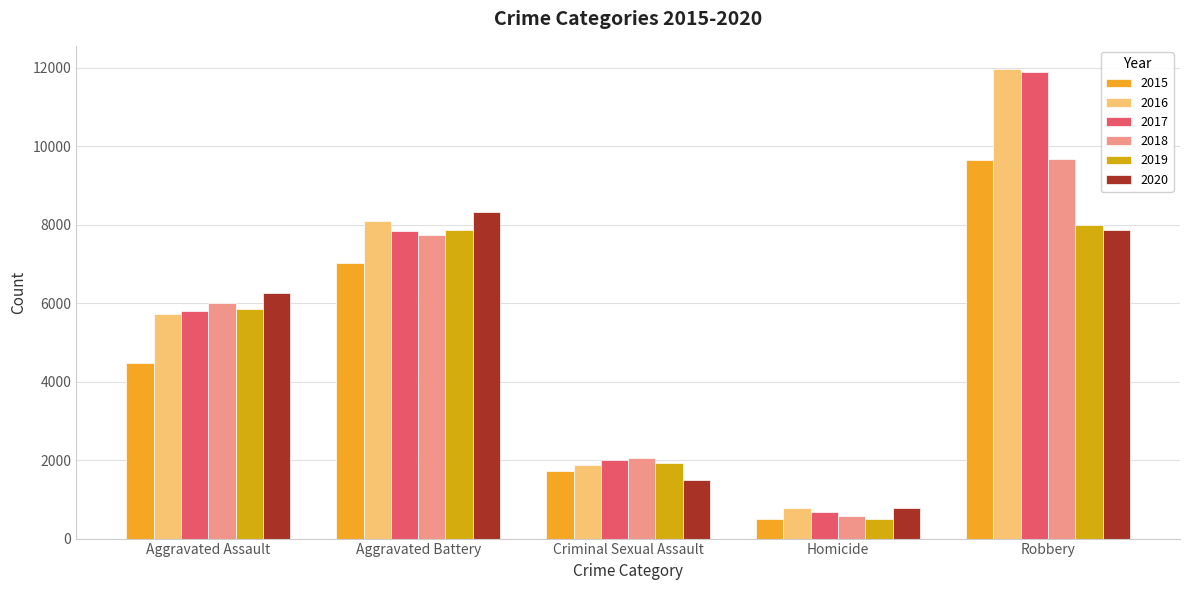

What is the difference between the highest and lowest values at Homicide?

291